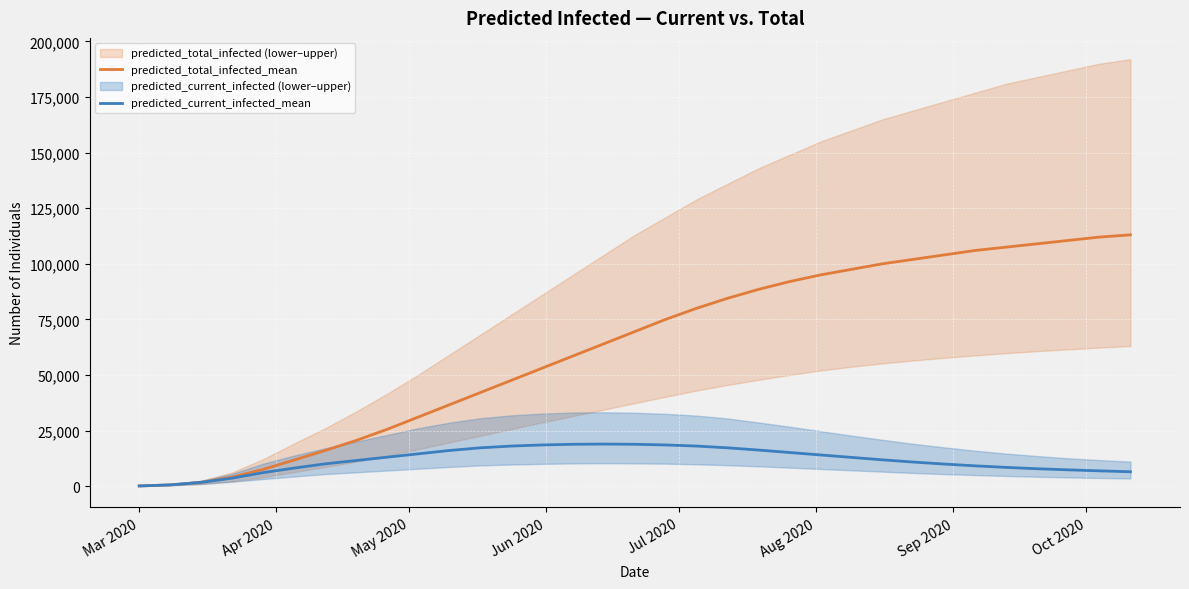

At how many categories does at least one series exceed 1368?

31